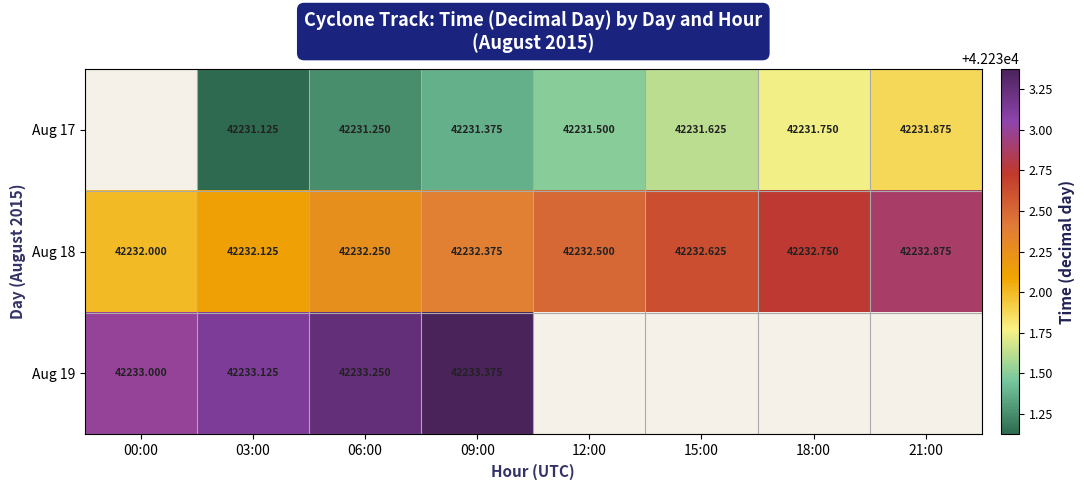

Is the value of Aug 19 at 00:00 greater than the value of Aug 18 at 00:00?

Yes